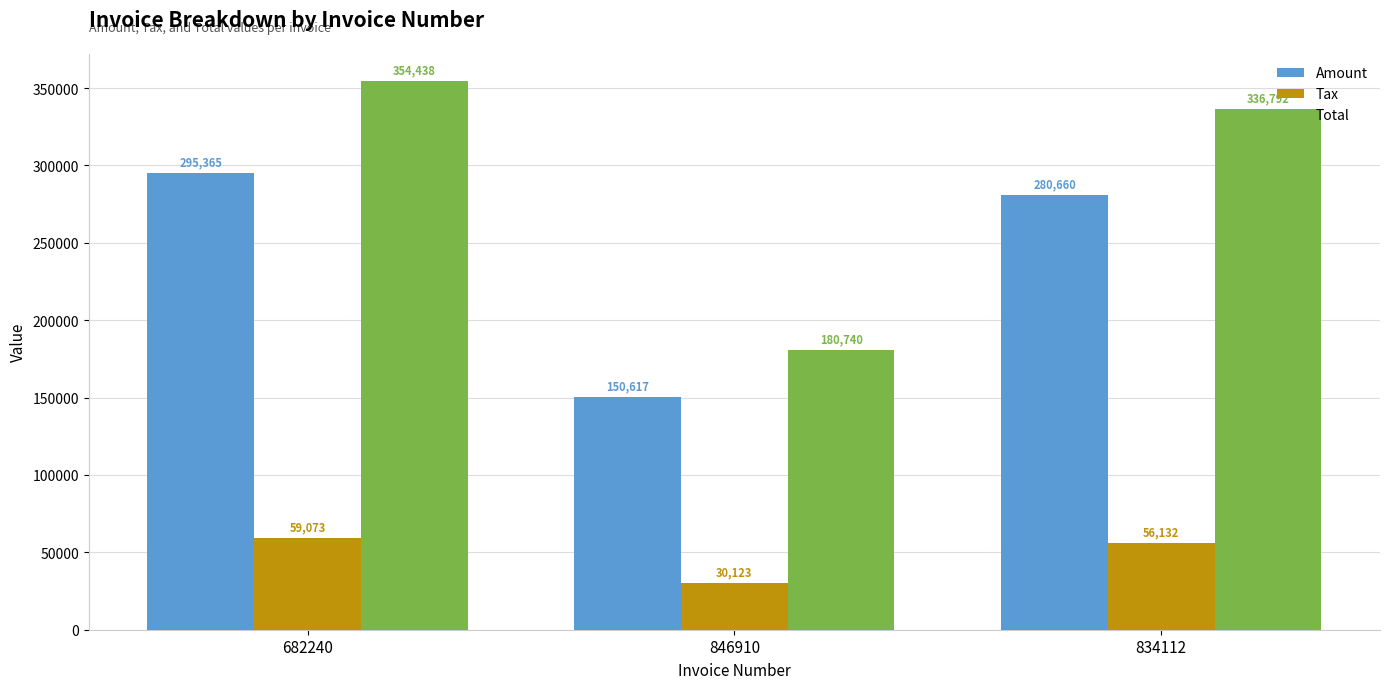

What is the greatest value displayed?

354438.0